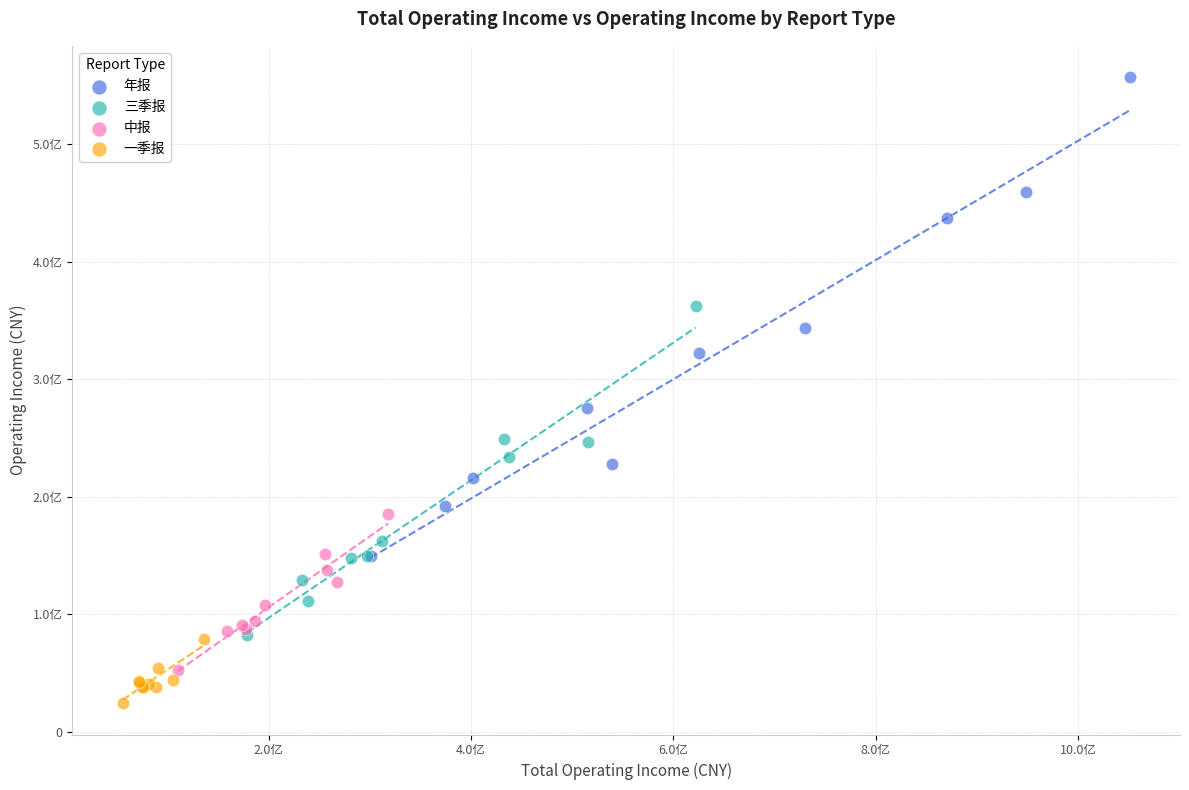

Which series reaches the maximum Y coordinate?

年报